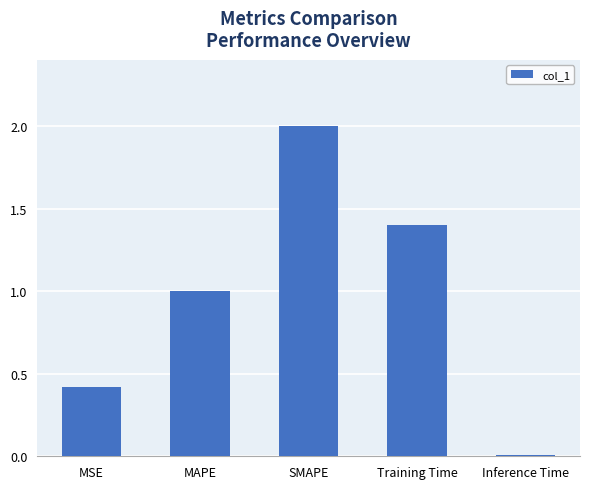

What is the label of the 5th bar from the right?

MSE